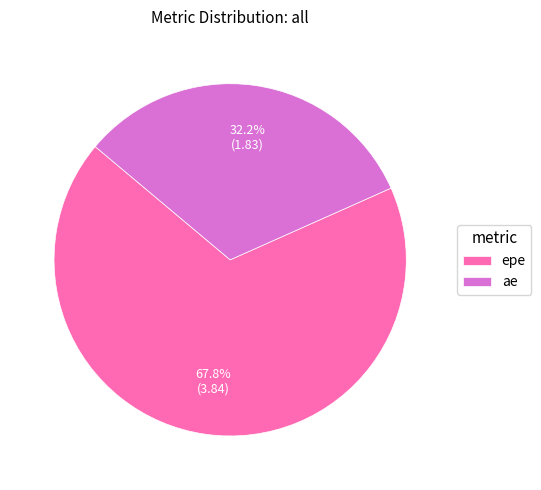

To the nearest percent, what is the difference between the epe and ae slice percentages?

36%